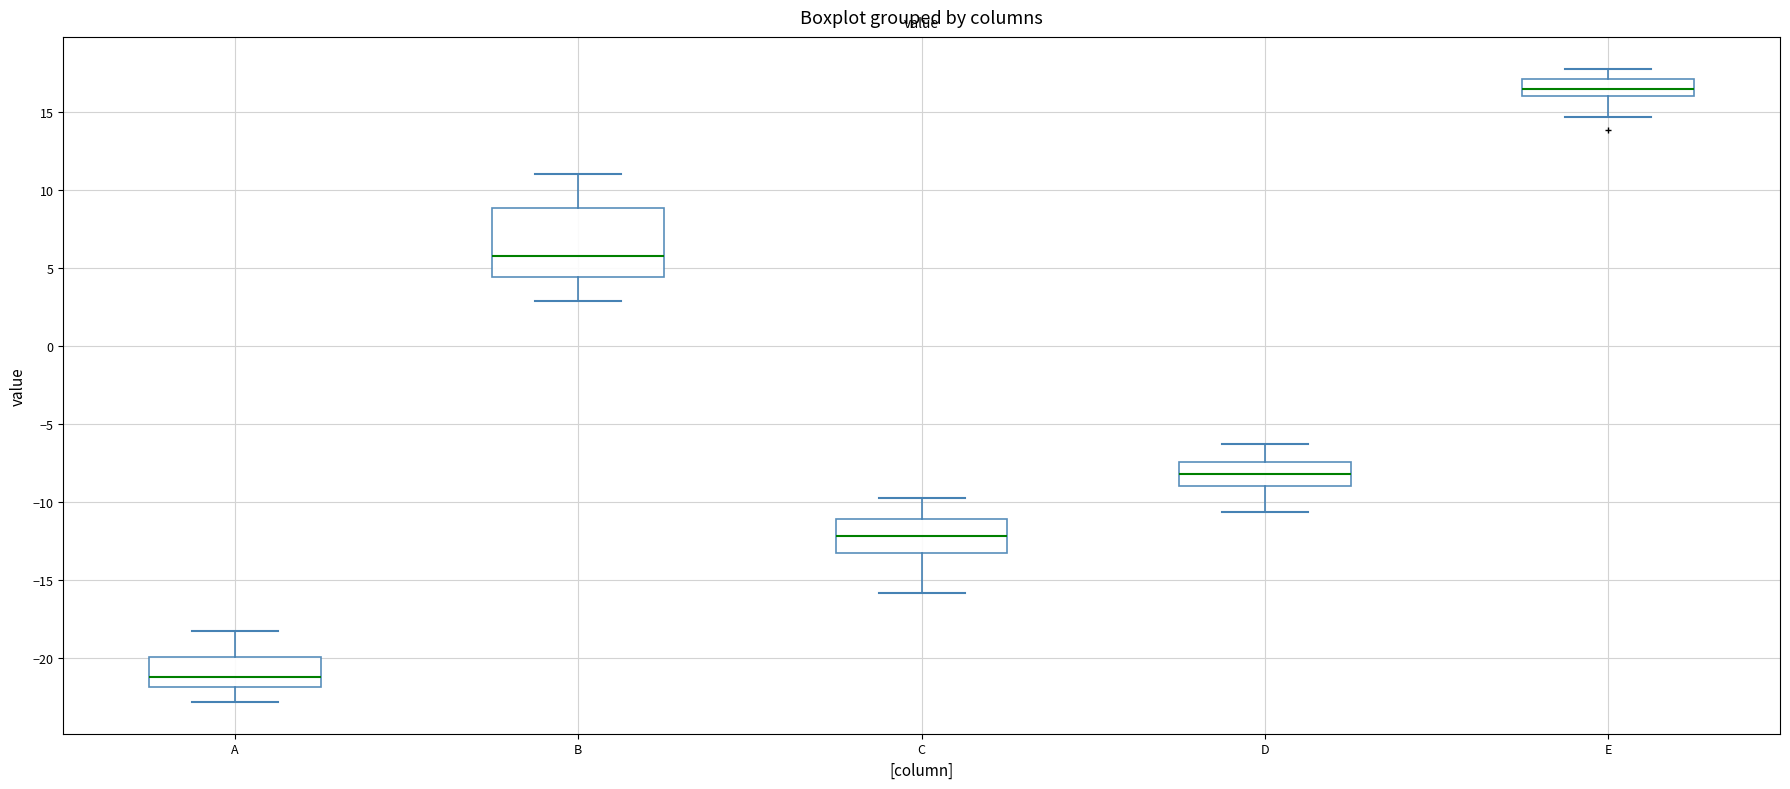

Reading left to right, read every box against the y-axis: the position of its median line, the range the box covers, and the ends of its whiskers. The values are not printed on the chart, so give them approximately, as read against the axis.

A: median -21.0, box -22.0 to -20.0, whiskers -23.0 to -18.0
B: median 6.0, box 4.5 to 9.0, whiskers 3.0 to 11.0
C: median -12.0, box -13.0 to -11.0, whiskers -16.0 to -10.0
D: median -8.0, box -9.0 to -7.5, whiskers -10.5 to -6.5
E: median 16.5, box 16.0 to 17.0, whiskers 14.5 to 18.0